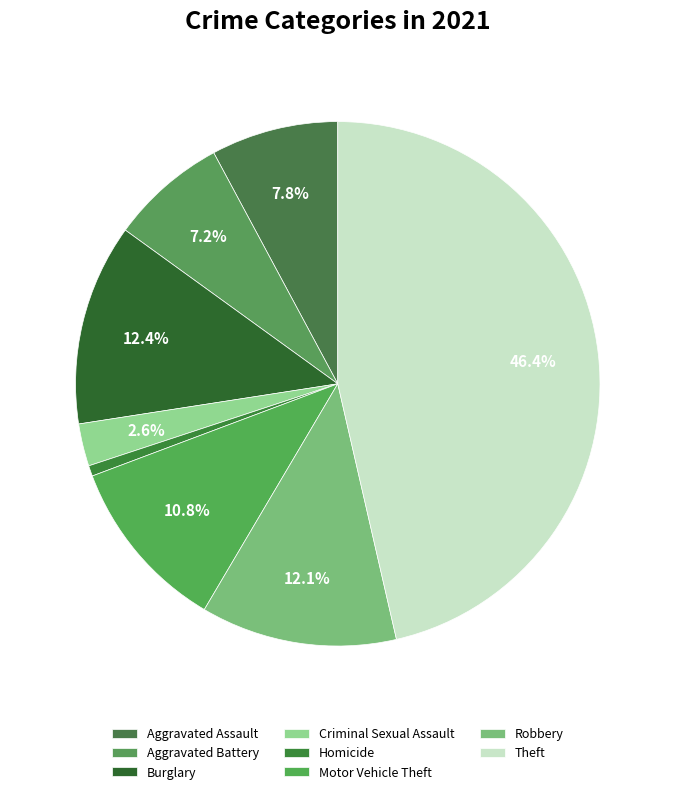

Approximately how many times larger is the value at Theft compared to Burglary?

3.7